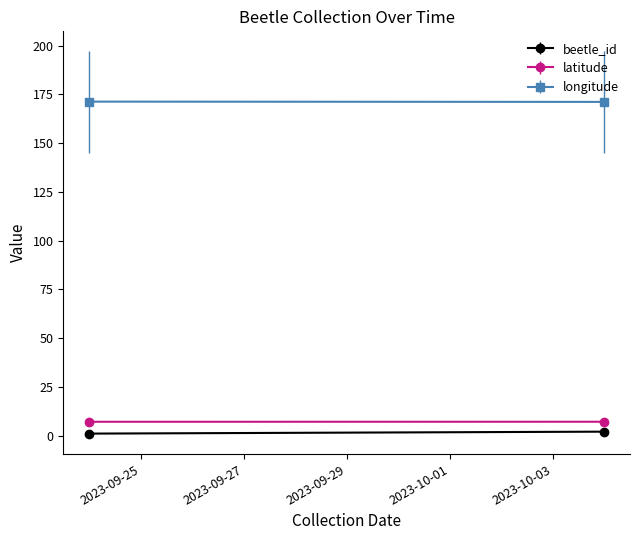

At which category is the sum across all series the highest?

2023-10-04